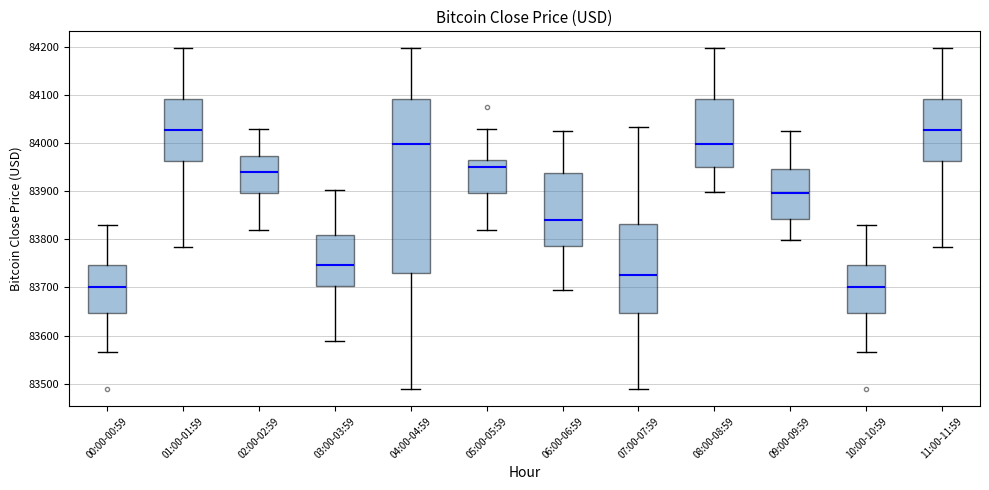

Reading left to right, transcribe this box plot: for each box, give where its median line is, the range the box spans, and where its two whiskers end, as read against the y-axis. The values are not printed on the chart, so give them approximately, as read against the axis.

00:00-00:59: median 83700, box 83650 to 83750, whiskers 83570 to 83830
01:00-01:59: median 84030, box 83960 to 84090, whiskers 83780 to 84200
02:00-02:59: median 83940, box 83900 to 83970, whiskers 83820 to 84030
03:00-03:59: median 83750, box 83700 to 83810, whiskers 83590 to 83900
04:00-04:59: median 84000, box 83730 to 84090, whiskers 83490 to 84200
05:00-05:59: median 83950, box 83900 to 83960, whiskers 83820 to 84030
06:00-06:59: median 83840, box 83790 to 83940, whiskers 83700 to 84020
07:00-07:59: median 83730, box 83650 to 83830, whiskers 83490 to 84030
08:00-08:59: median 84000, box 83950 to 84090, whiskers 83900 to 84200
09:00-09:59: median 83900, box 83840 to 83950, whiskers 83800 to 84020
10:00-10:59: median 83700, box 83650 to 83750, whiskers 83570 to 83830
11:00-11:59: median 84030, box 83960 to 84090, whiskers 83780 to 84200